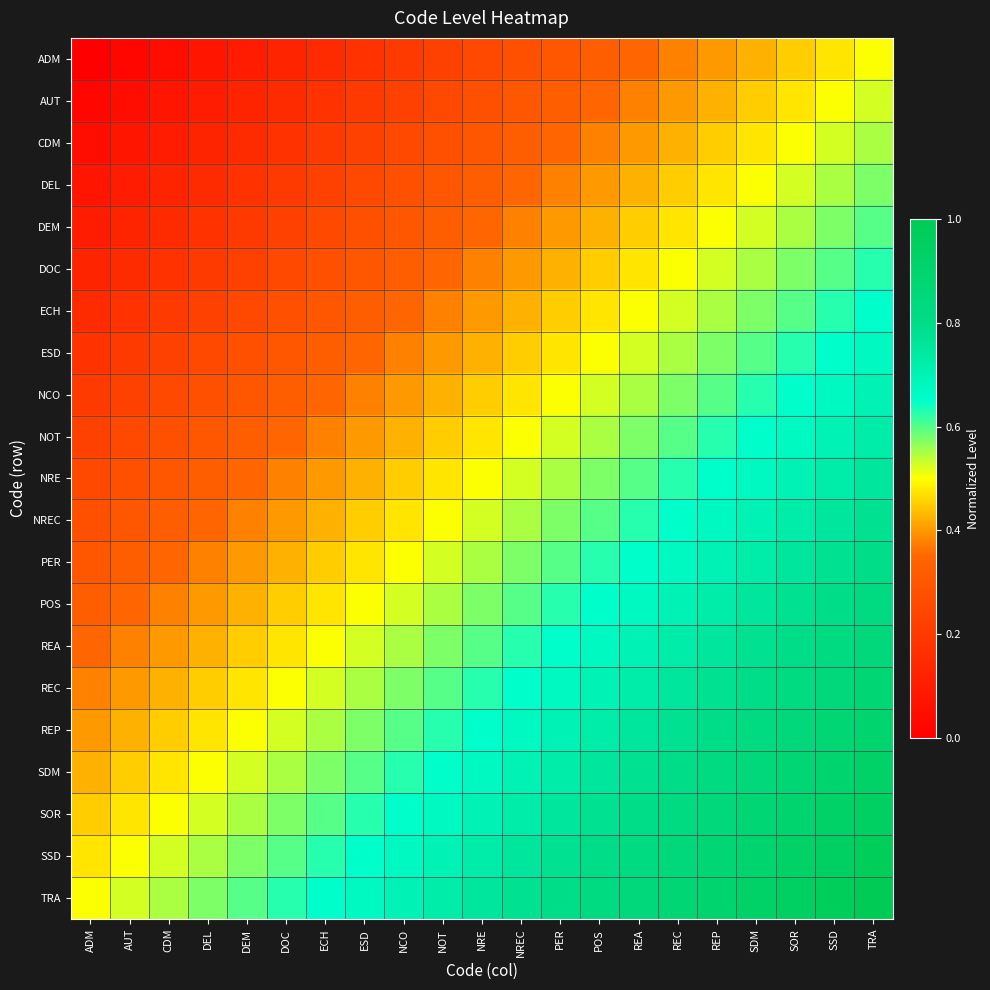

How many categories are shown in the chart?

21